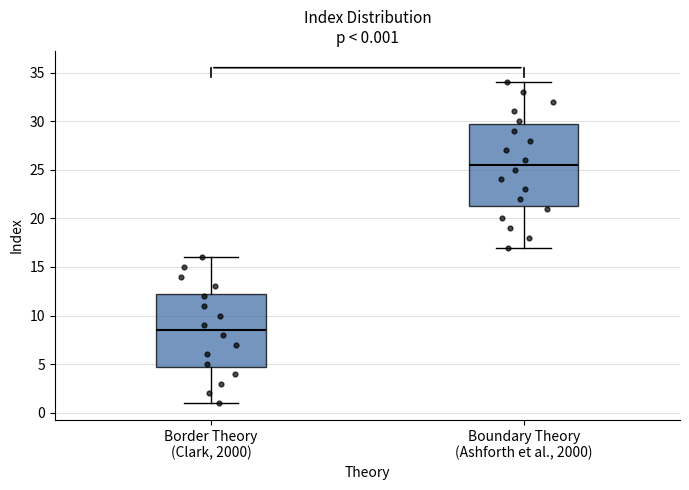

Which box has the highest median line?

Boundary Theory (Ashforth et al., 2000)